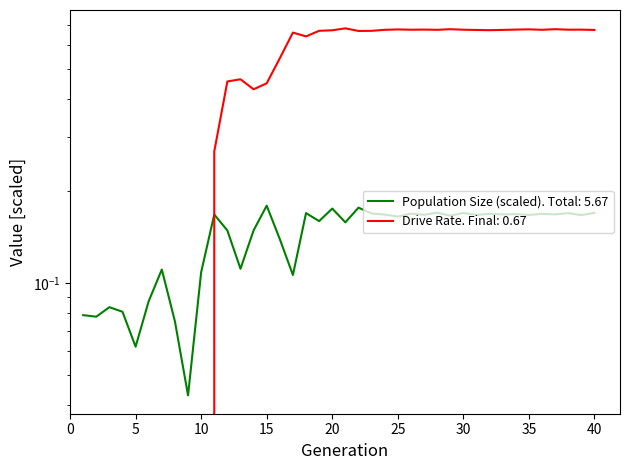

What is the maximum value shown in the chart?

0.7